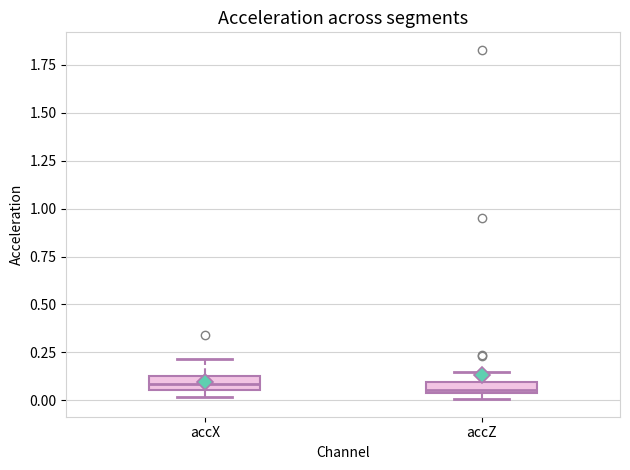

Where does the upper whisker of the box for accZ end on the y-axis? The values are not printed on the chart, so give them approximately, as read against the axis.

0.15